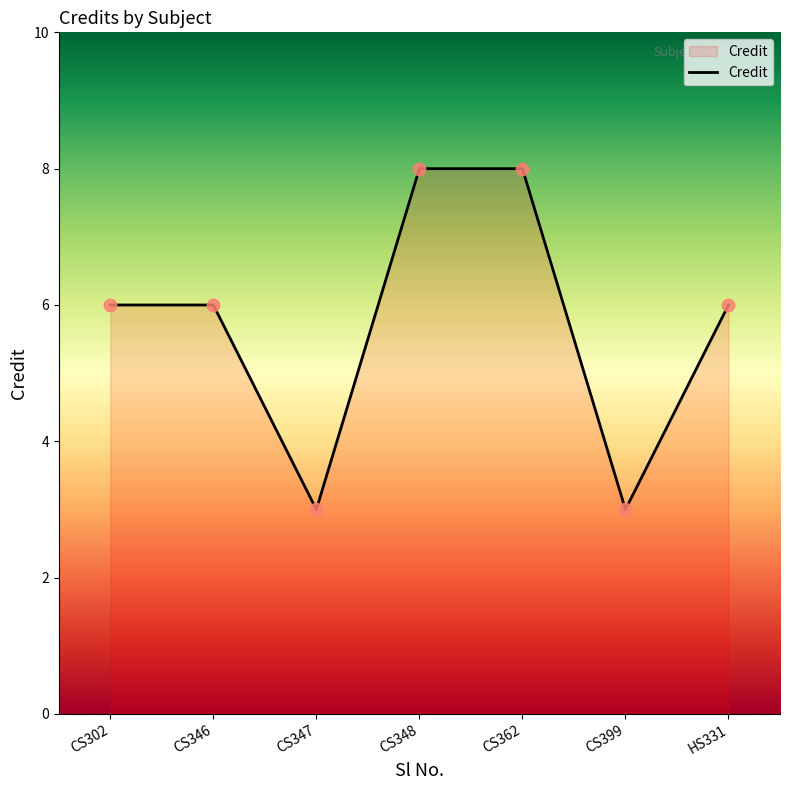

What is the change in value from CS362 to CS399?

-5